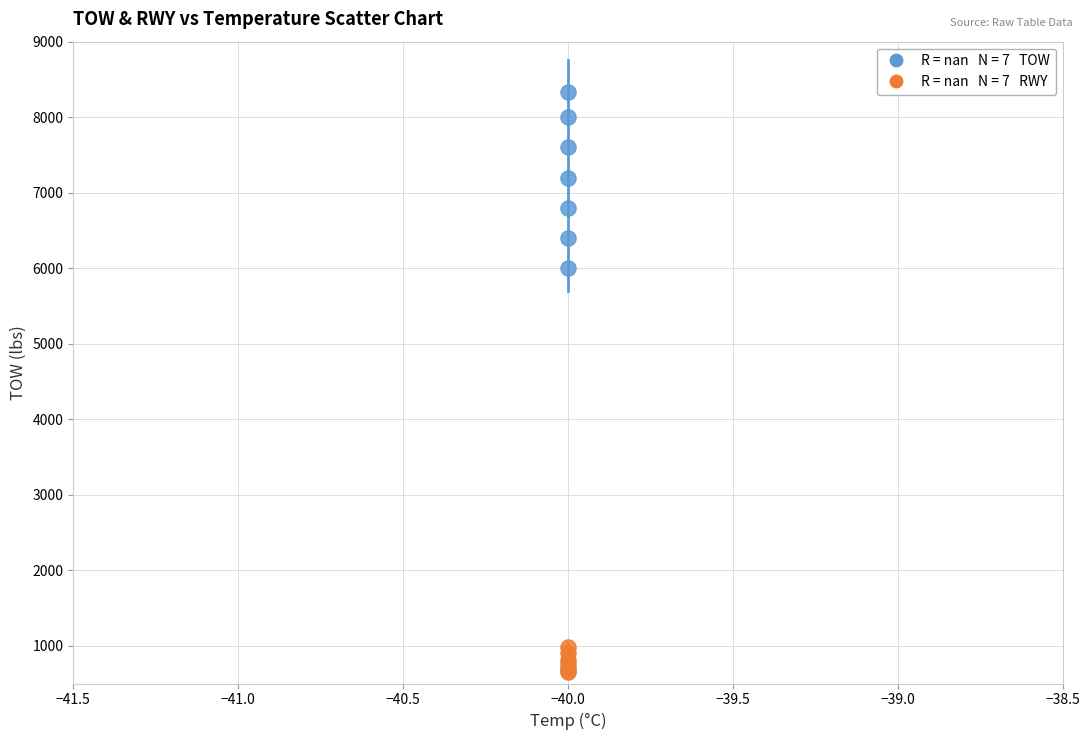

Across all series, what Y value is closest to 4494?

6000